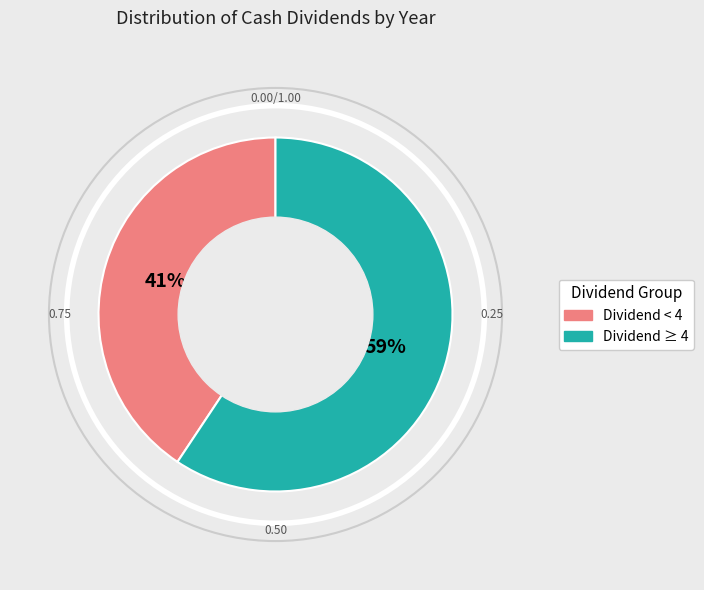

Count the number of slices in the pie.

2